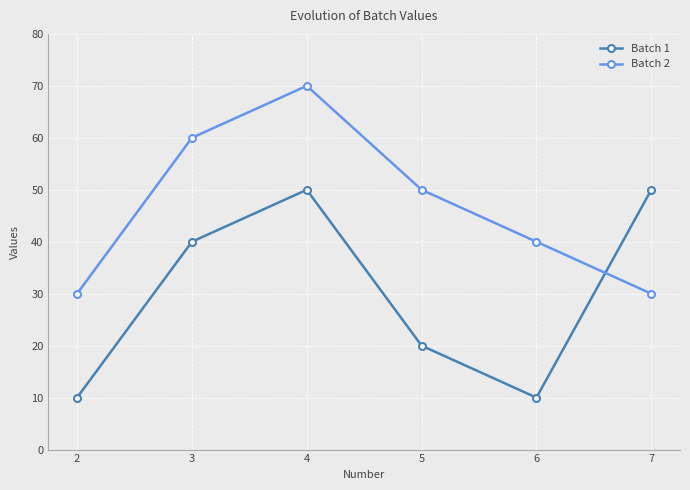

True or false: Batch 2 and Batch 1 intersect in this chart.

True